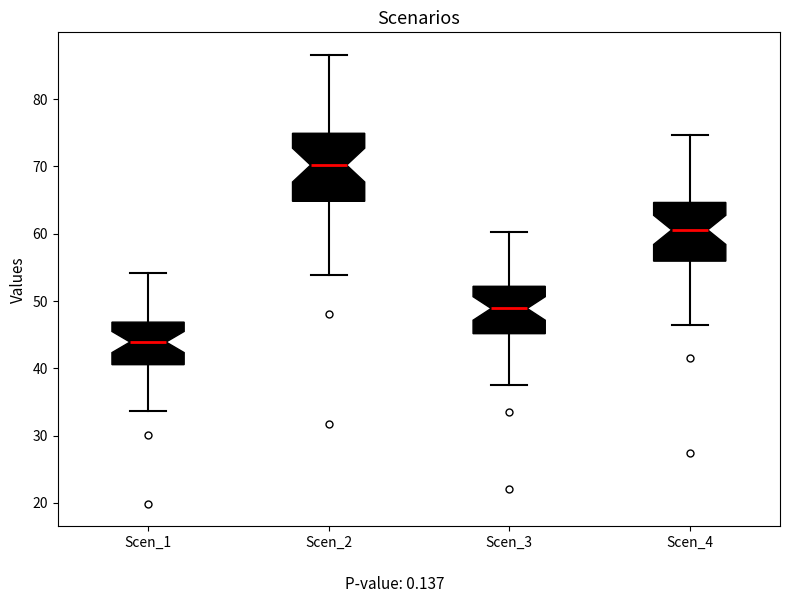

Which box has the highest median line?

Scen_2